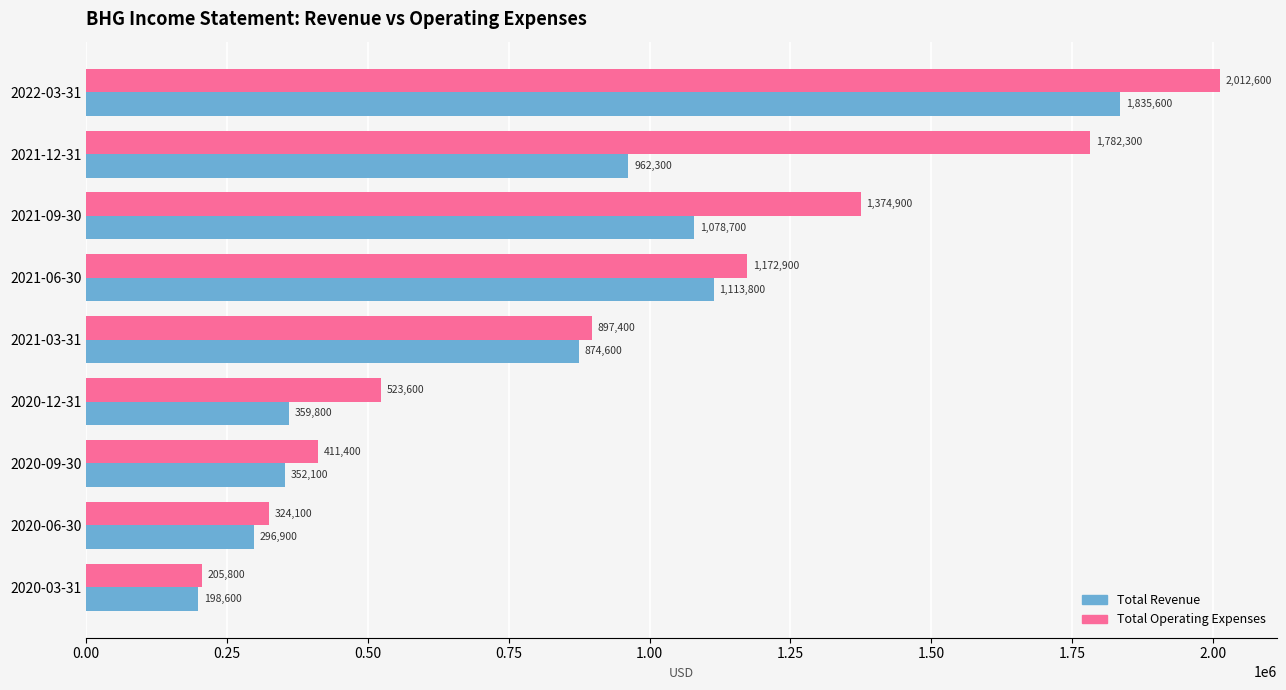

Which series changed the most between 2021-09-30 and 2020-06-30?

Total Operating Expenses